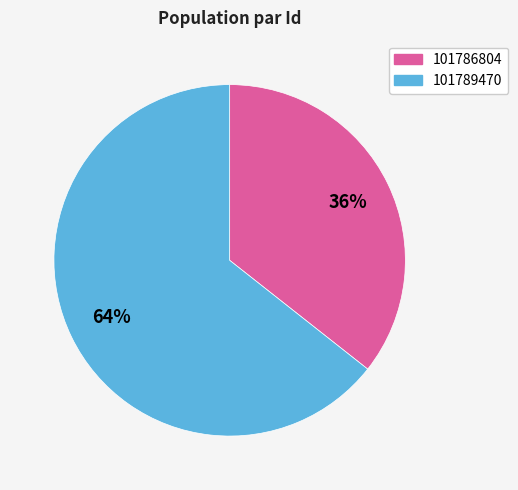

To the nearest percent, what is the combined percentage of 101786804 and 101789470?

100%